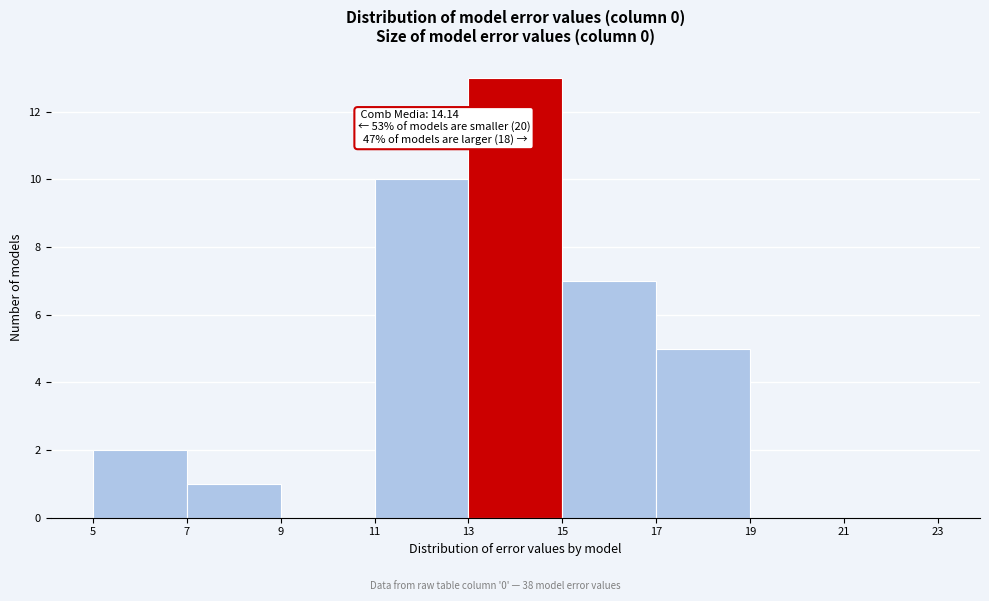

Which range on the x-axis has the tallest bar?

13 to 15